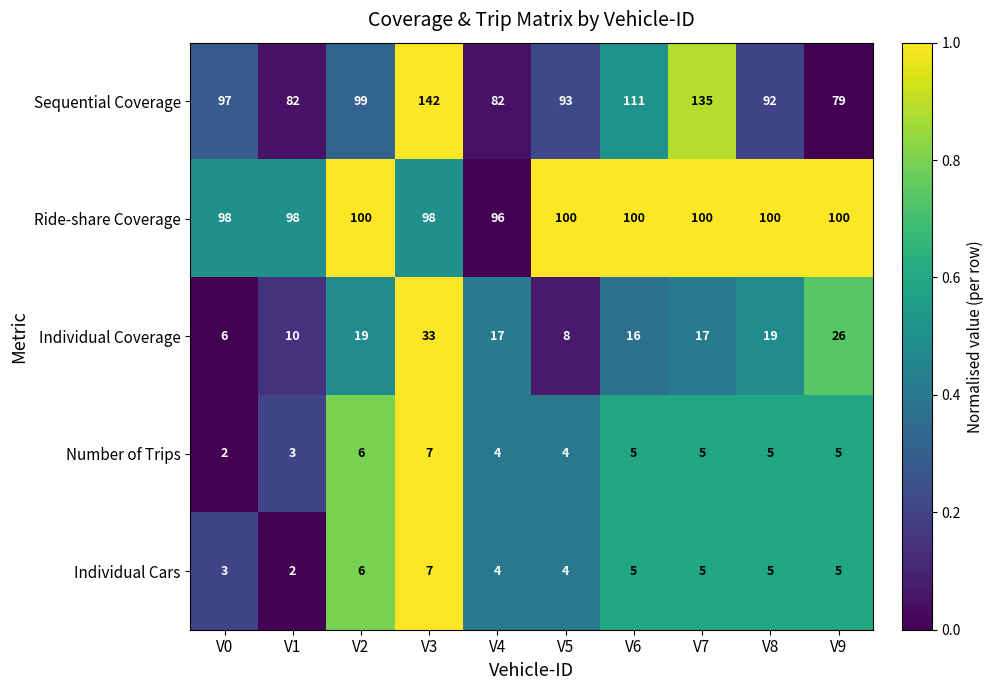

At which label does Ride-share Coverage reach its minimum?

V4